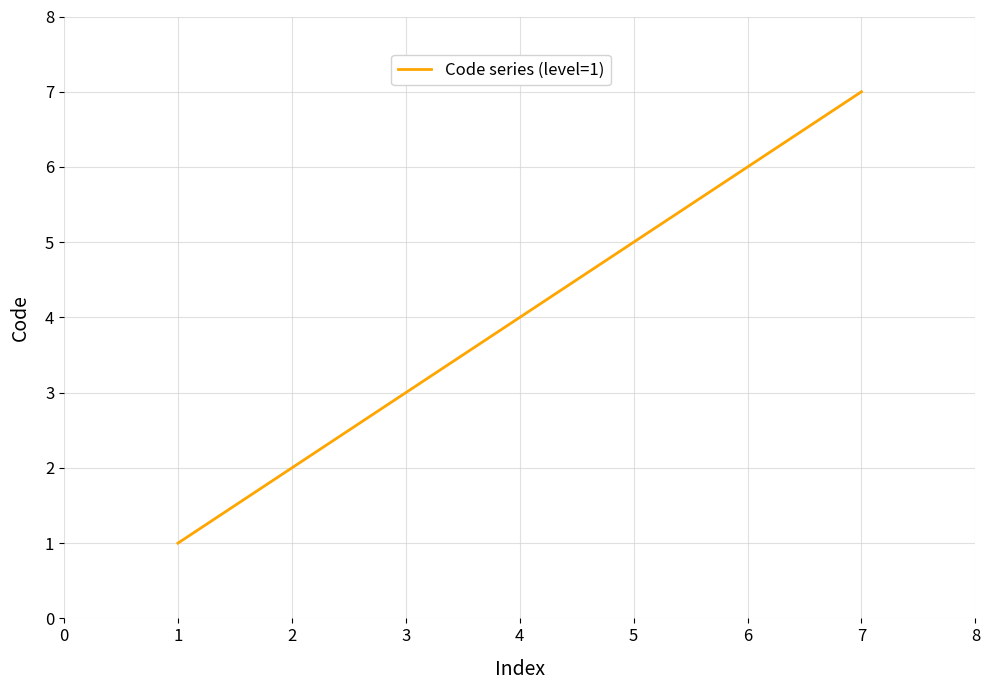

True or false: the data shows 2 at 3.

False